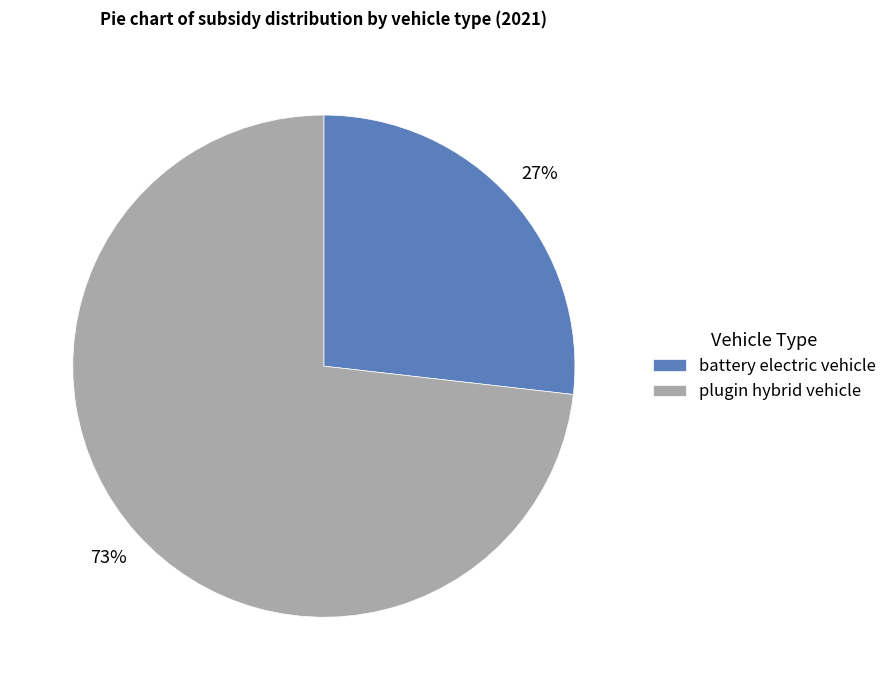

Is the sum of plugin hybrid vehicle and battery electric vehicle greater than half?

Yes